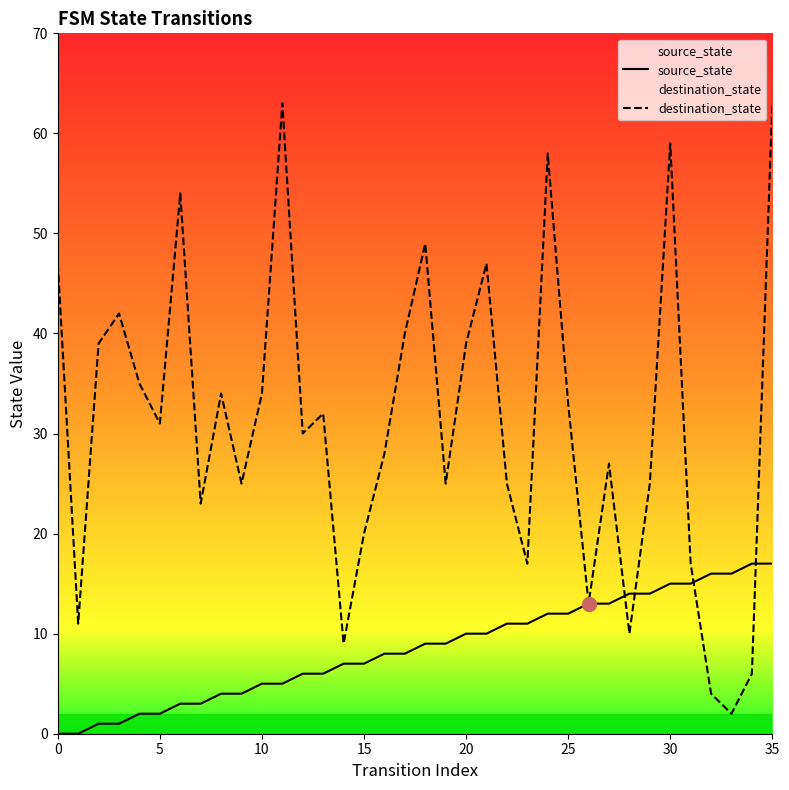

The value of source_state at 19 is 9. True or false?

True